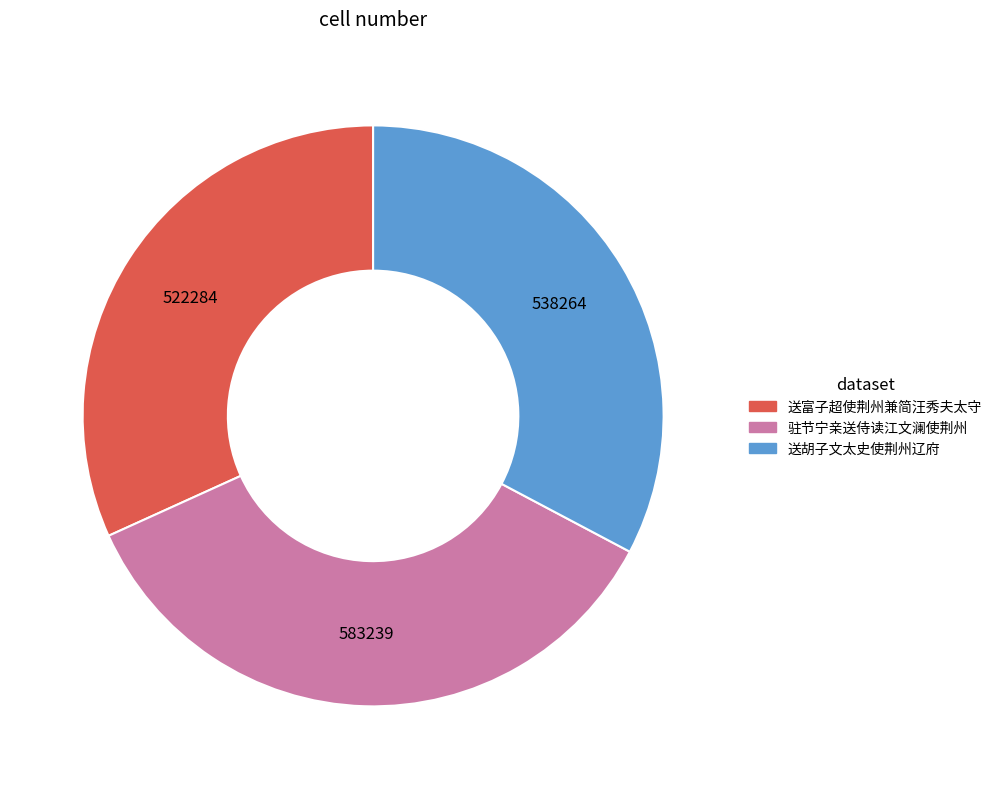

What is the largest slice in the pie chart?

驻节宁亲送侍读江文澜使荆州